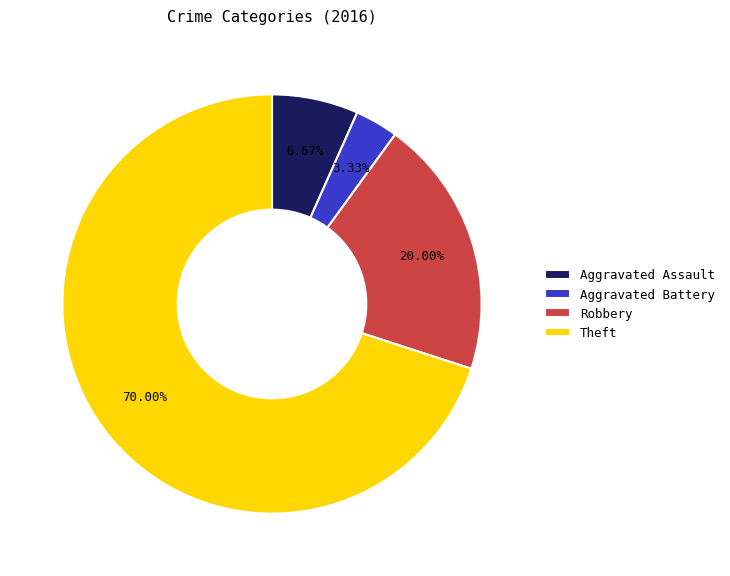

The Aggravated Assault slice represents 15% of the pie. True or false?

False